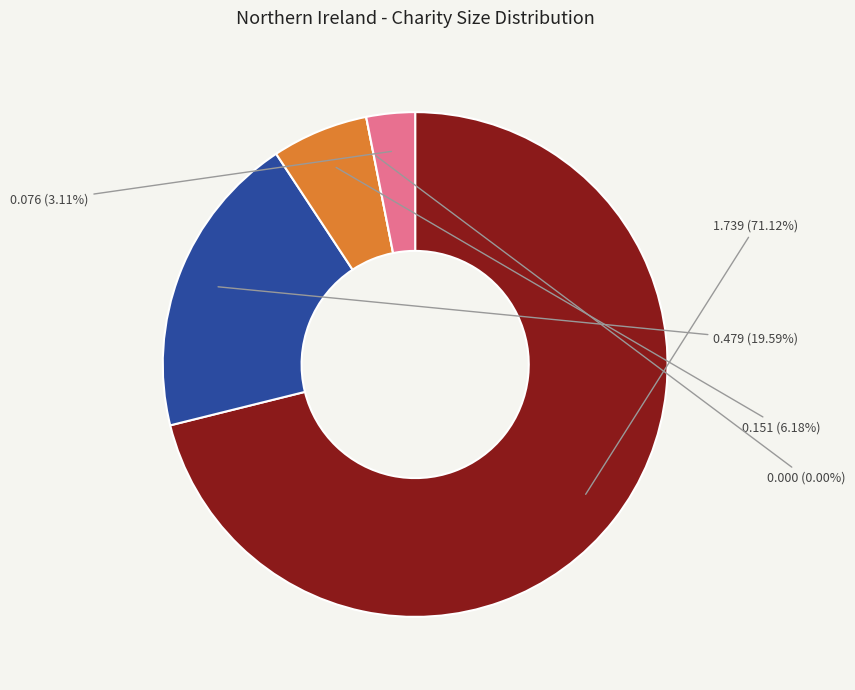

Which category accounts for the majority?

small